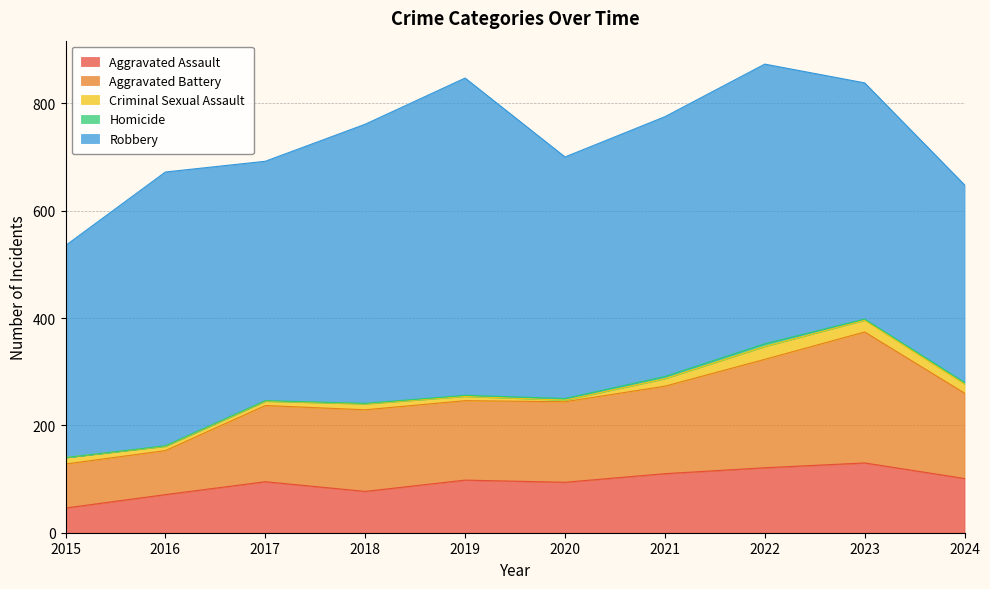

True or false: Criminal Sexual Assault and Aggravated Battery cross at least once.

False